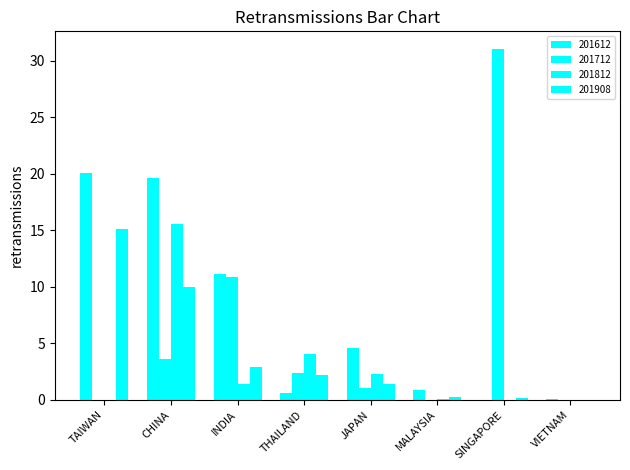

Are the bars grouped side by side (vs. stacked)?

Yes